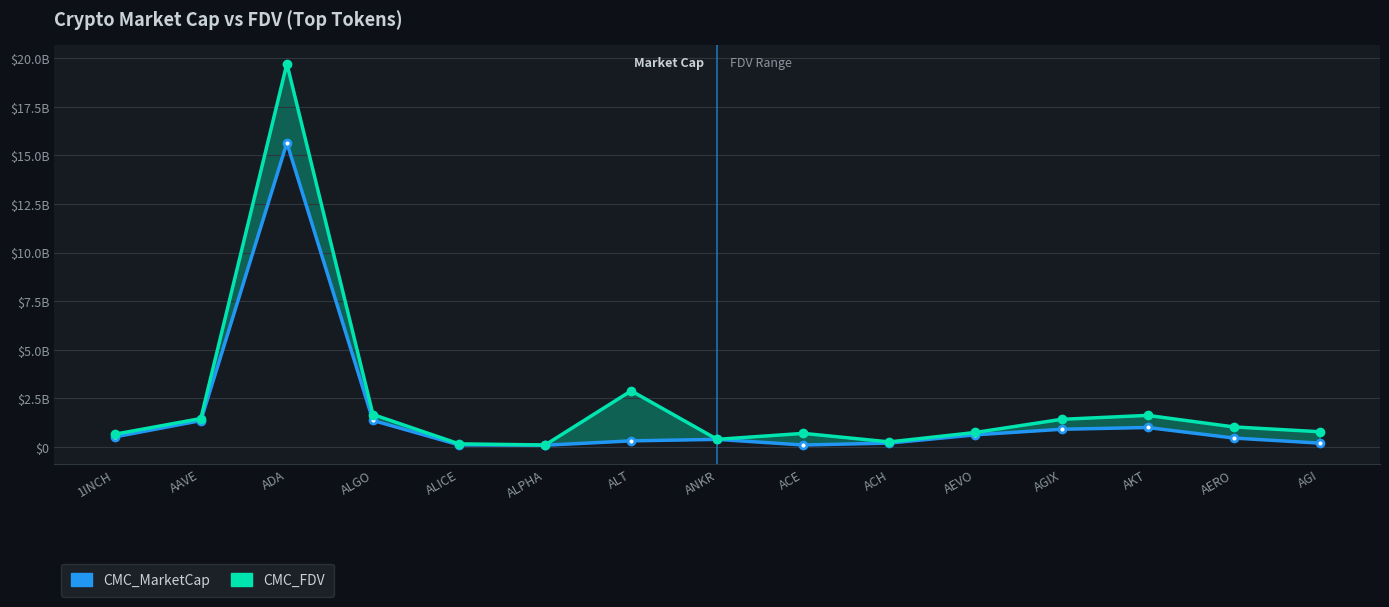

Which series has the widest spread of values?

CMC_FDV